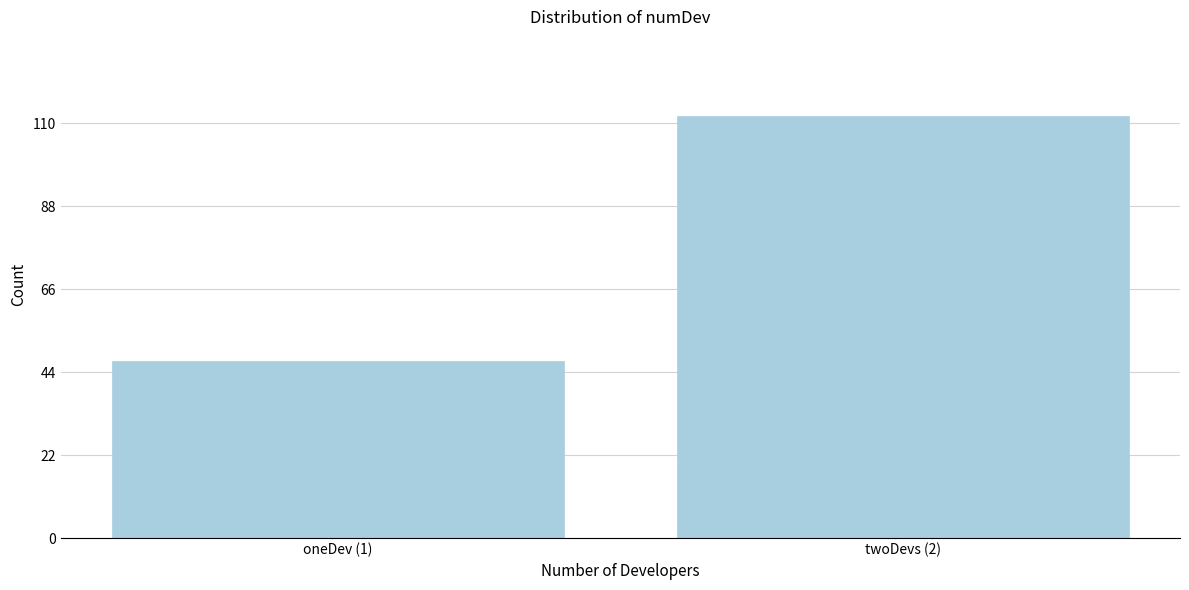

Reading left to right, list all the values displayed in this chart.

oneDev (1)=47	twoDevs (2)=112